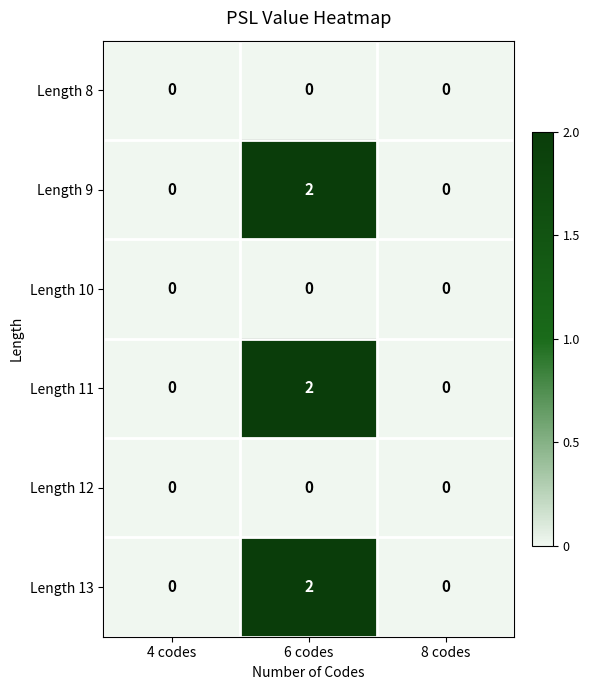

At which category is the sum across all series the highest?

6 codes